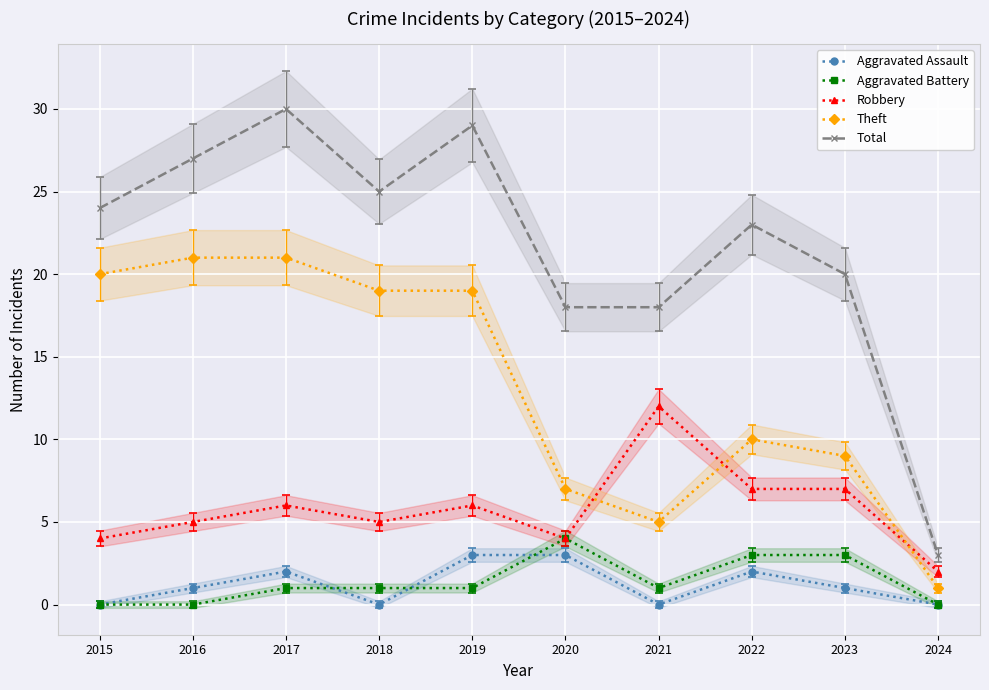

Does the chart display data point markers on the line(s)?

Yes